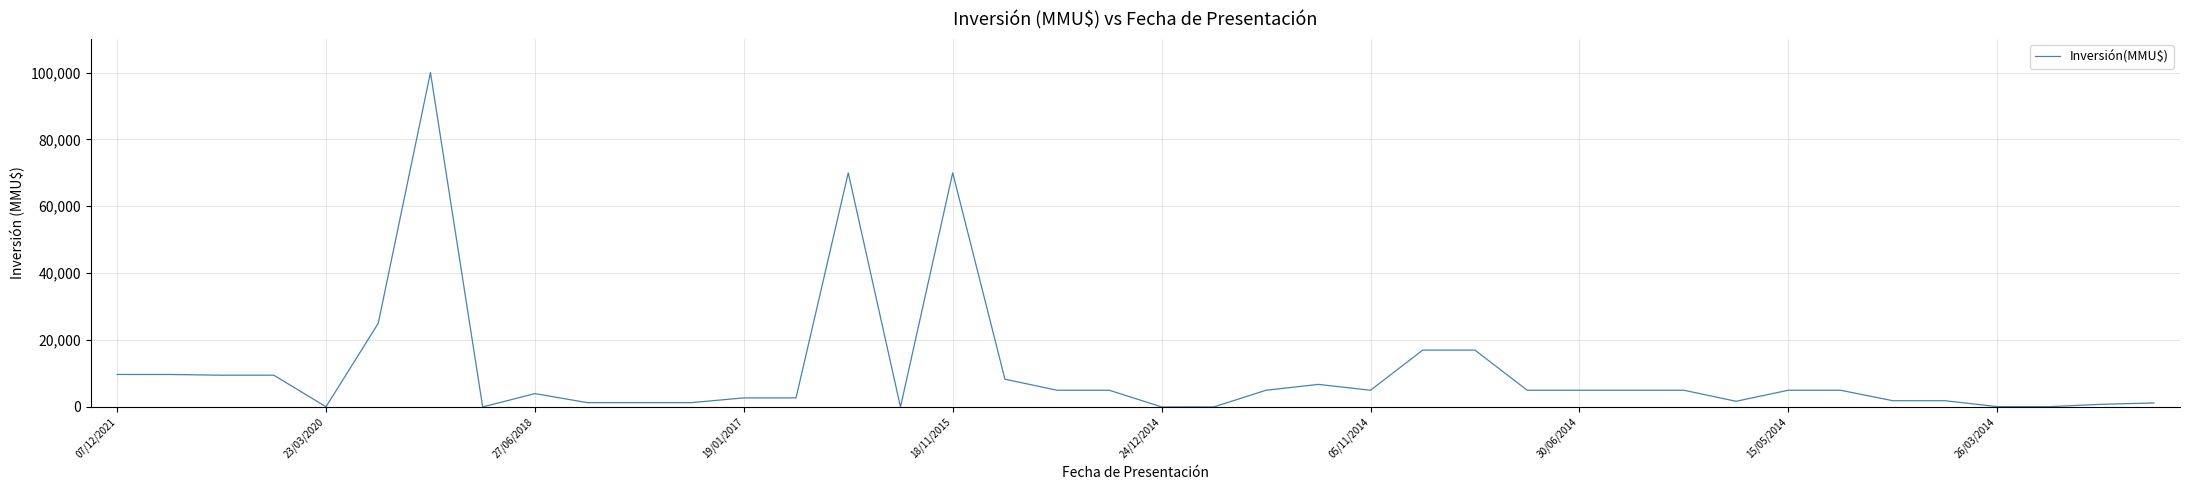

What is the greatest value displayed?

100000